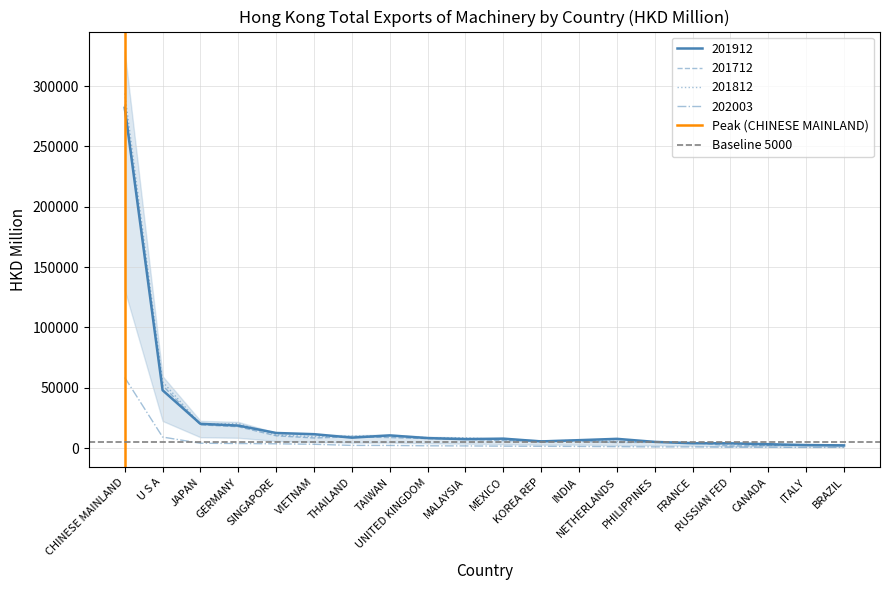

Where is Baseline 5000 nearest to the value 5000?

CHINESE MAINLAND